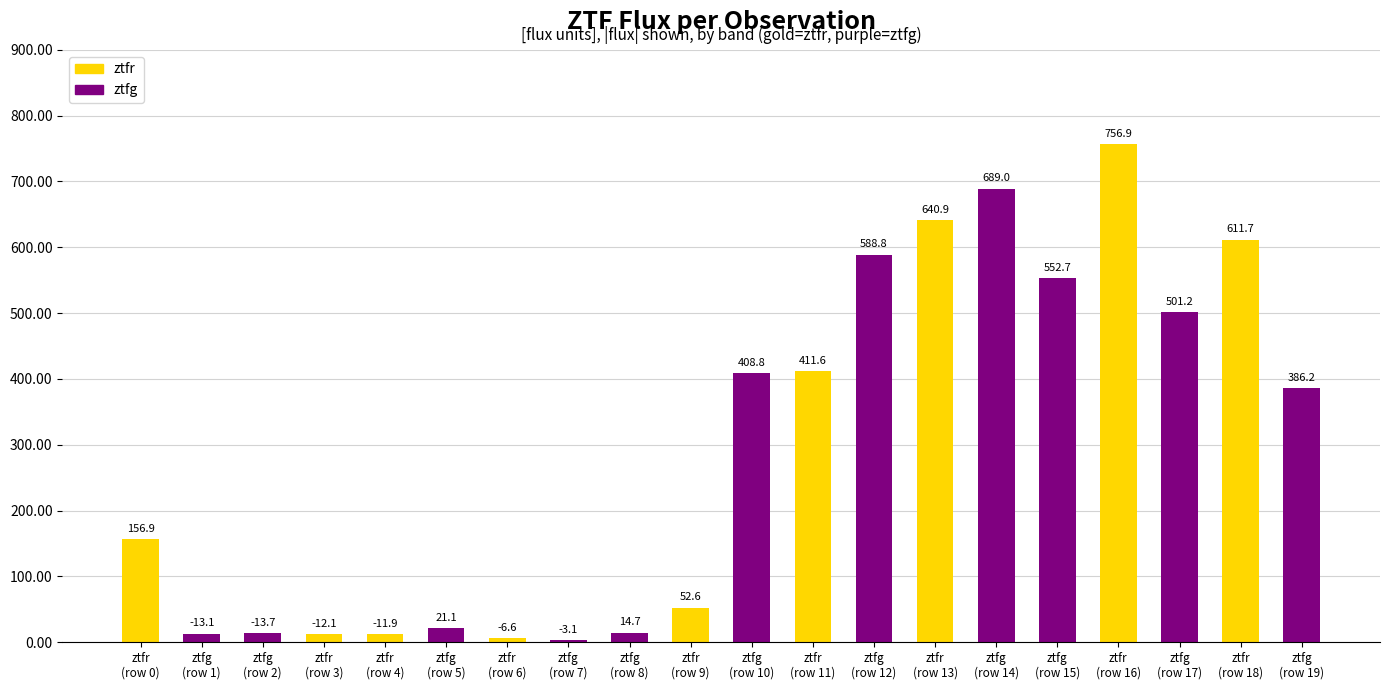

True or false: the data shows 756.9 at ztfr
(row 16).

True